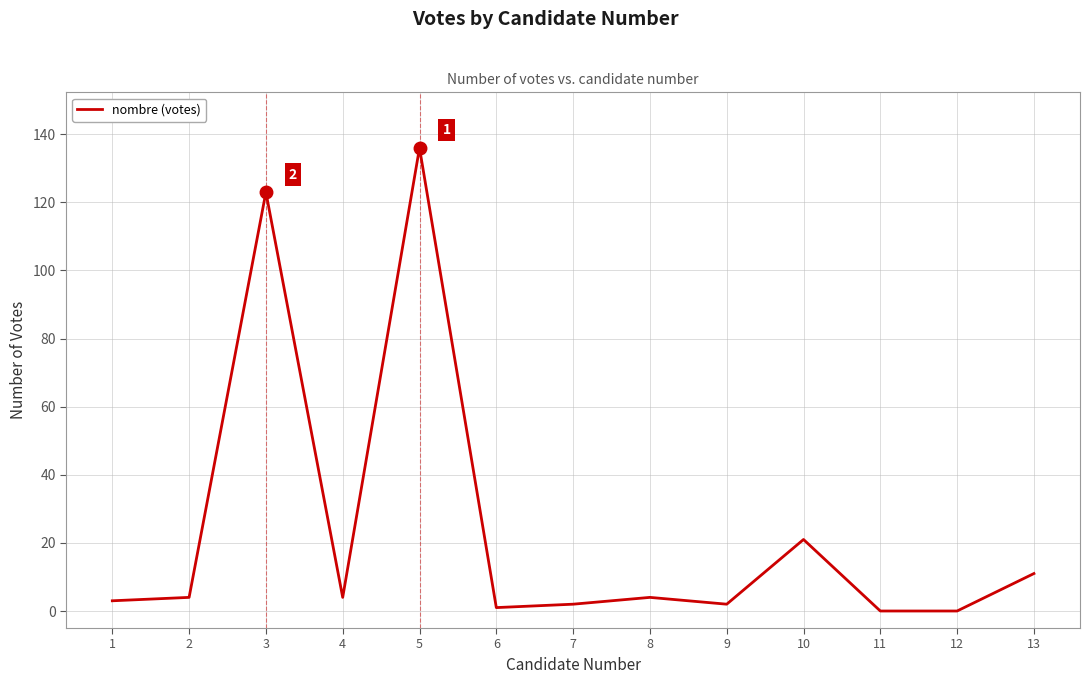

What is the change in value from 9 to 13?

+9